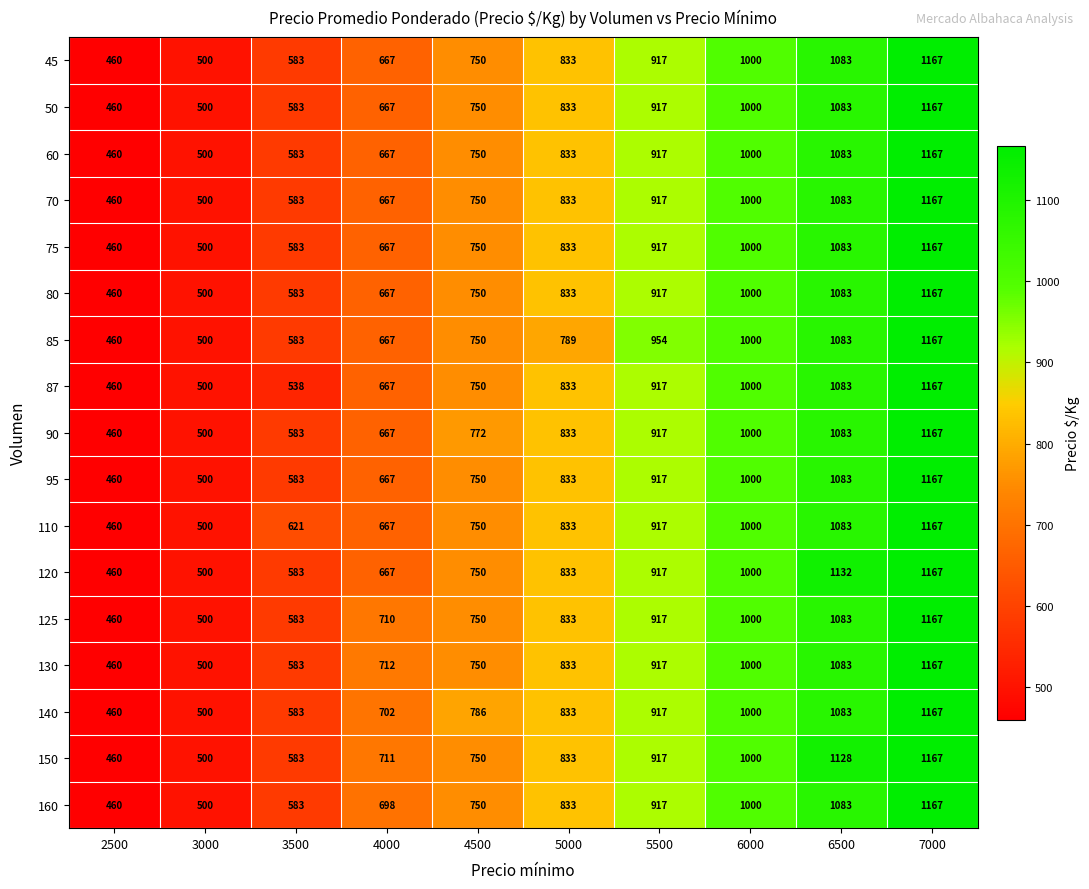

Which series changed the most between 3500 and 7000?

87